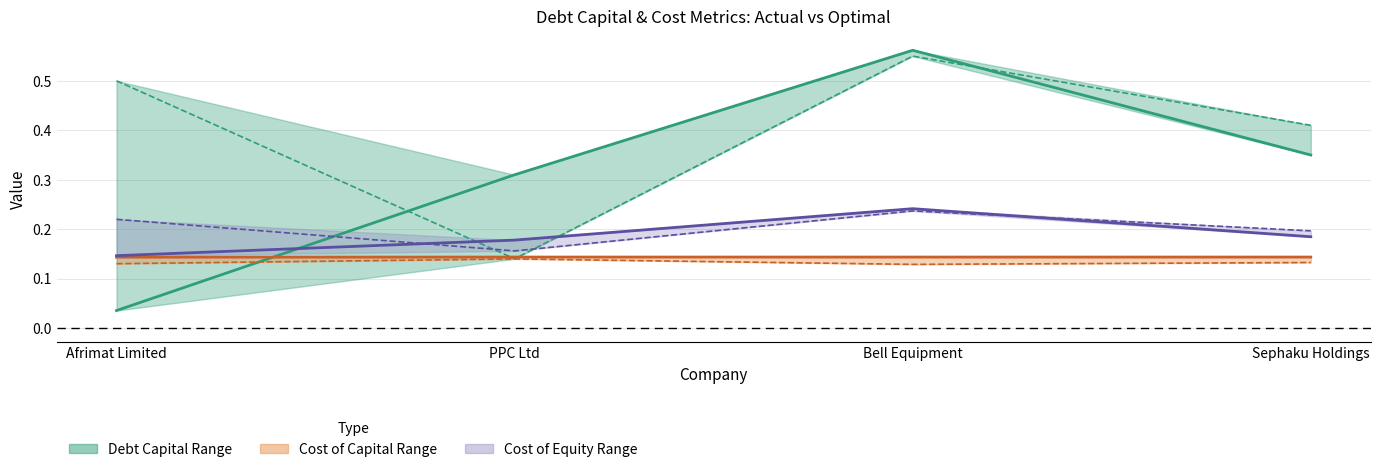

Which series changed the most between Bell Equipment and Sephaku Holdings?

actual_debt_capital